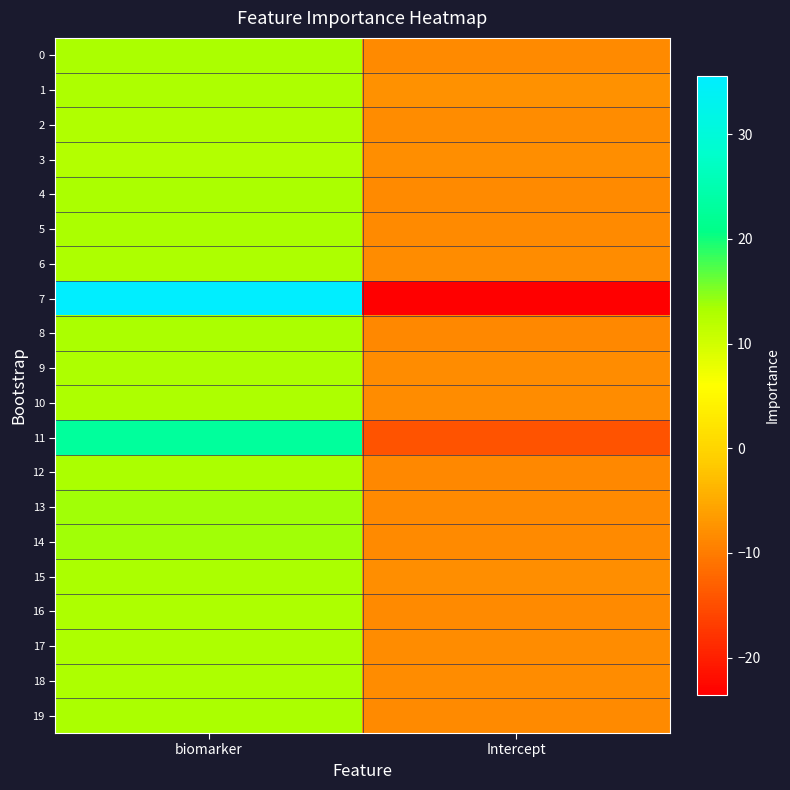

Reading left to right, extract all data points from this chart.

0: biomarker=13.3	Intercept=-8.4
1: biomarker=13.1	Intercept=-7.8
2: biomarker=12.9	Intercept=-8.1
3: biomarker=12.6	Intercept=-7.9
4: biomarker=13.3	Intercept=-8.5
5: biomarker=13.2	Intercept=-8.4
6: biomarker=13.0	Intercept=-8.2
7: biomarker=35.5	Intercept=-23.5
8: biomarker=13.3	Intercept=-8.6
9: biomarker=13.0	Intercept=-8.2
10: biomarker=13.2	Intercept=-8.2
11: biomarker=23.0	Intercept=-14.5
12: biomarker=13.3	Intercept=-8.6
13: biomarker=13.7	Intercept=-8.5
14: biomarker=13.7	Intercept=-8.4
15: biomarker=13.4	Intercept=-8.0
16: biomarker=13.1	Intercept=-8.3
17: biomarker=13.1	Intercept=-8.1
18: biomarker=13.1	Intercept=-8.3
19: biomarker=13.2	Intercept=-8.3